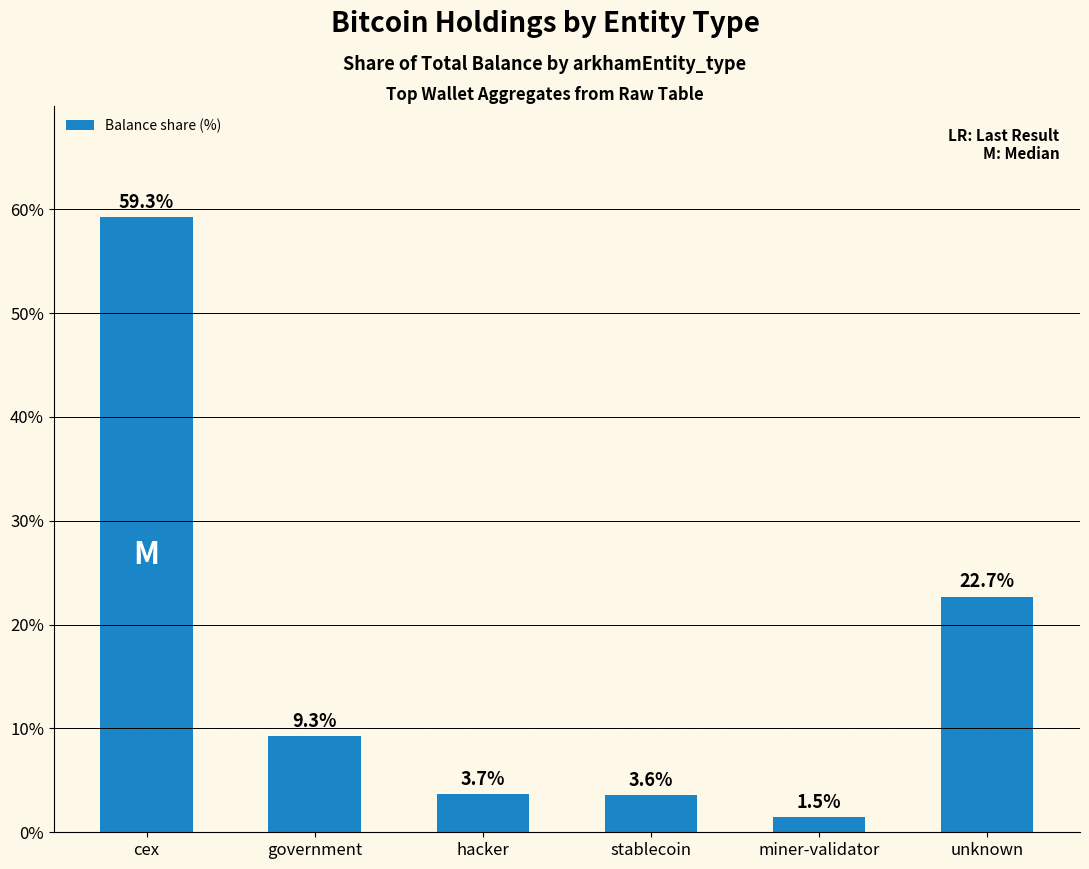

How many series are shown in this chart?

1